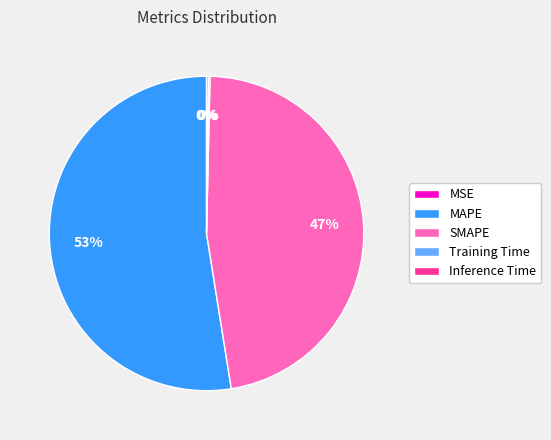

Does MAPE account for over 50% of the chart?

Yes